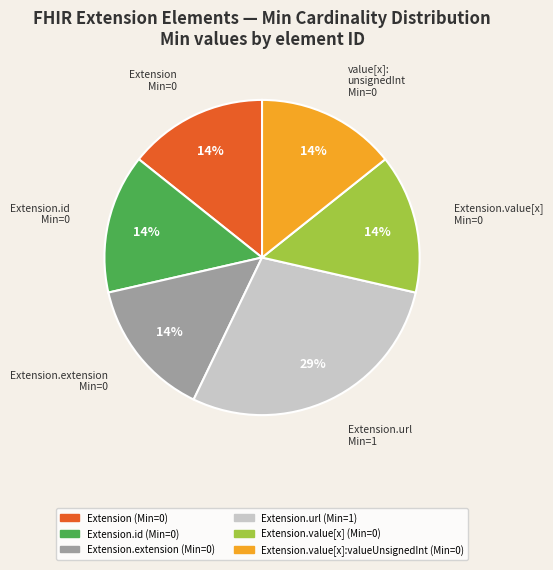

To the nearest percent, what is the average slice percentage?

17%